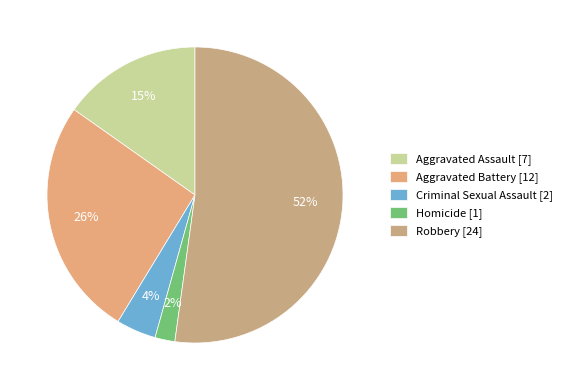

How many slices are in this pie chart?

5